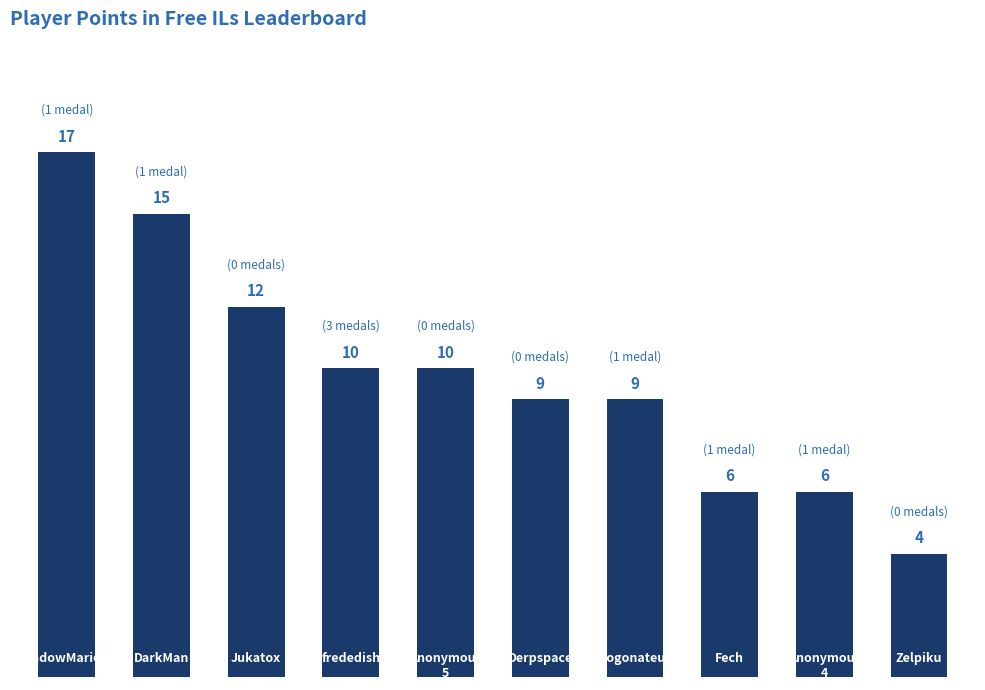

What is the minimum value shown in the chart?

4